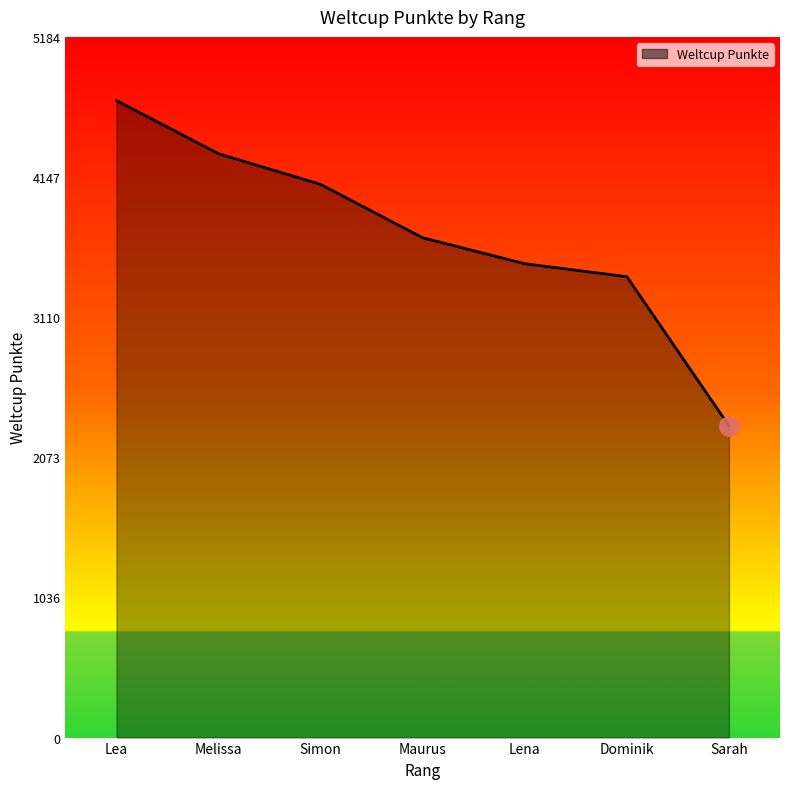

Is it true that the value at Maurus is 6063?

False